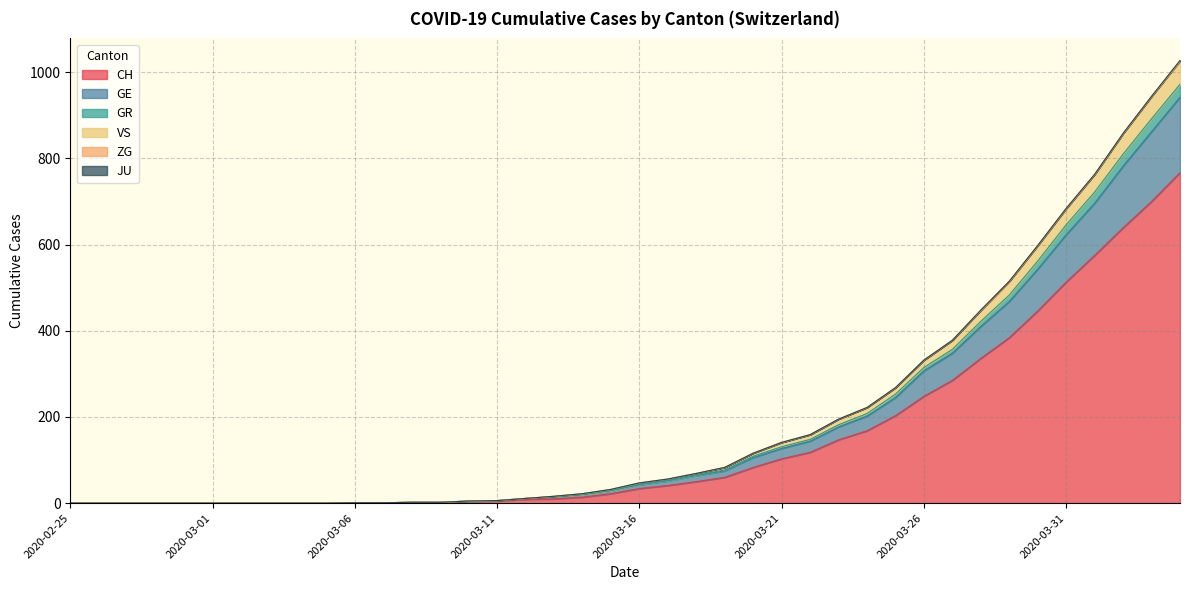

True or false: GR has more than 2 points higher than both neighbors.

False